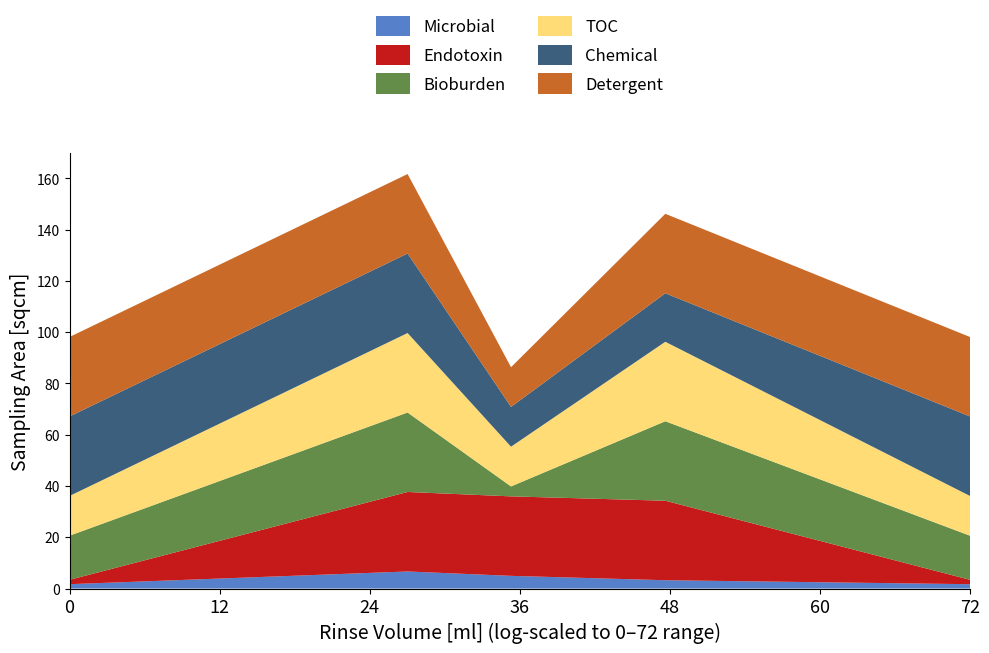

Reading right to left, transcribe all the data shown in this chart.

Microbial: 12000000=1.7	500000=3.3	100000=5.0	34000=6.7	1000=1.7
Endotoxin: 12000000=1.7	500000=31.0	100000=31.0	34000=31.0	1000=1.7
Bioburden: 12000000=17.2	500000=31.0	100000=3.9	34000=31.0	1000=17.2
TOC: 12000000=15.5	500000=31.0	100000=15.5	34000=31.0	1000=15.5
Chemical: 12000000=31.0	500000=18.9	100000=15.5	34000=31.0	1000=31.0
Detergent: 12000000=31.0	500000=31.0	100000=15.5	34000=31.0	1000=31.0